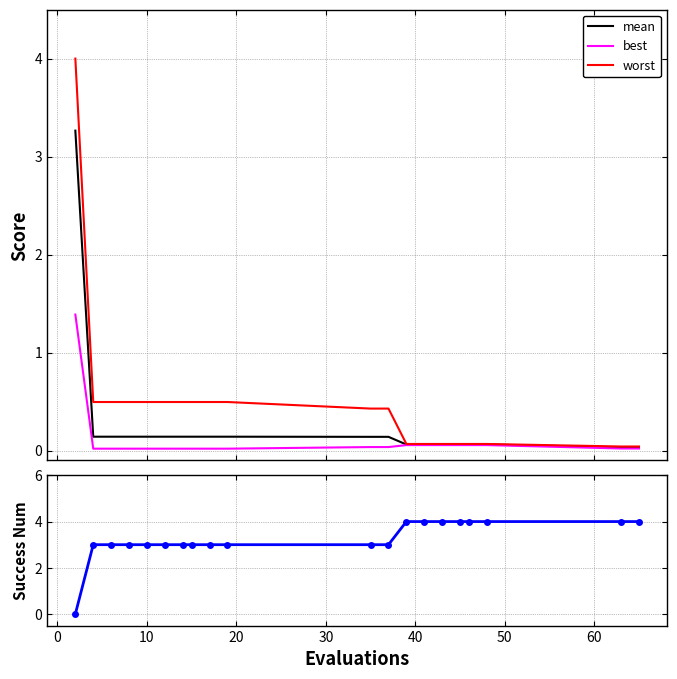

True or false: mean has a value of 0.1 at 60.

True